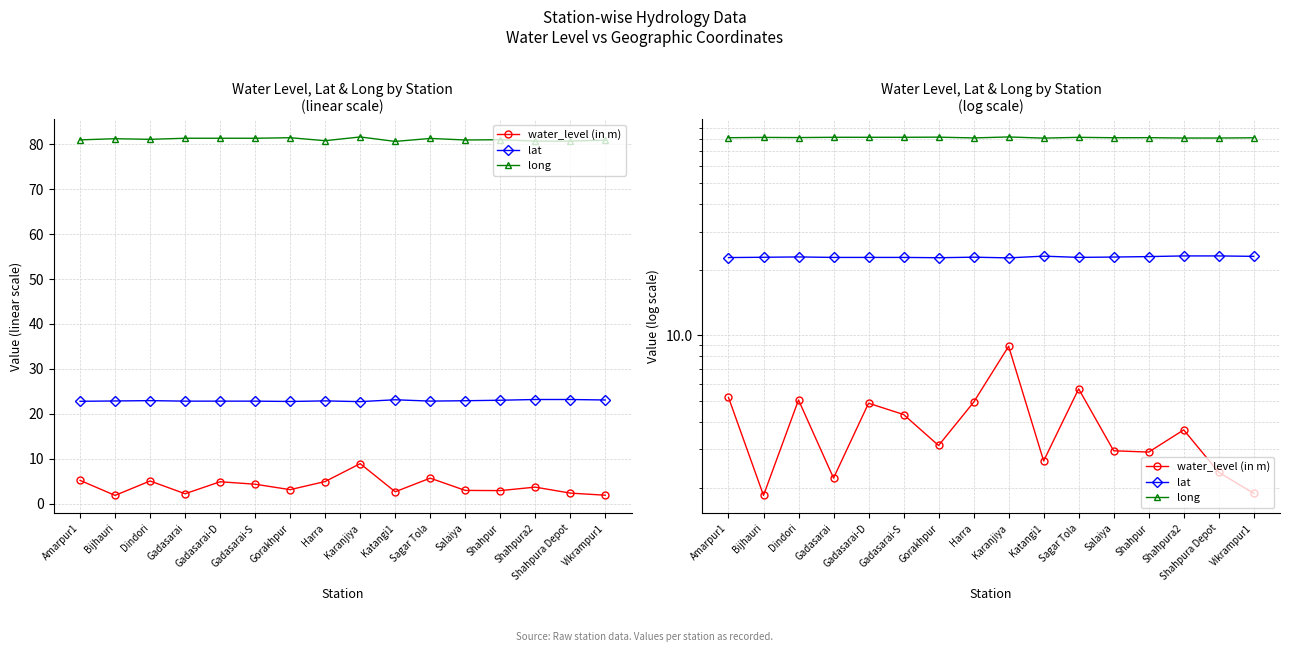

Rank the series by their maximum value, from highest to lowest.

long, lat, water_level (in m)